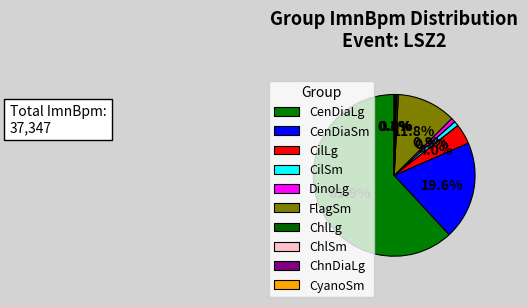

The FlagSm slice represents 18% of the pie. True or false?

False